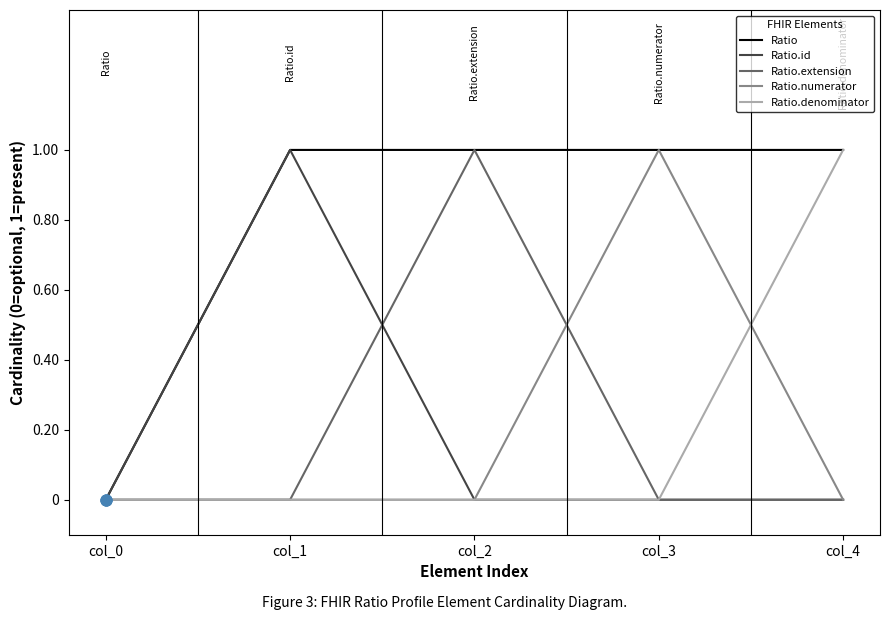

Is the value of Ratio.numerator at col_4 greater than the value of Ratio at col_1?

No